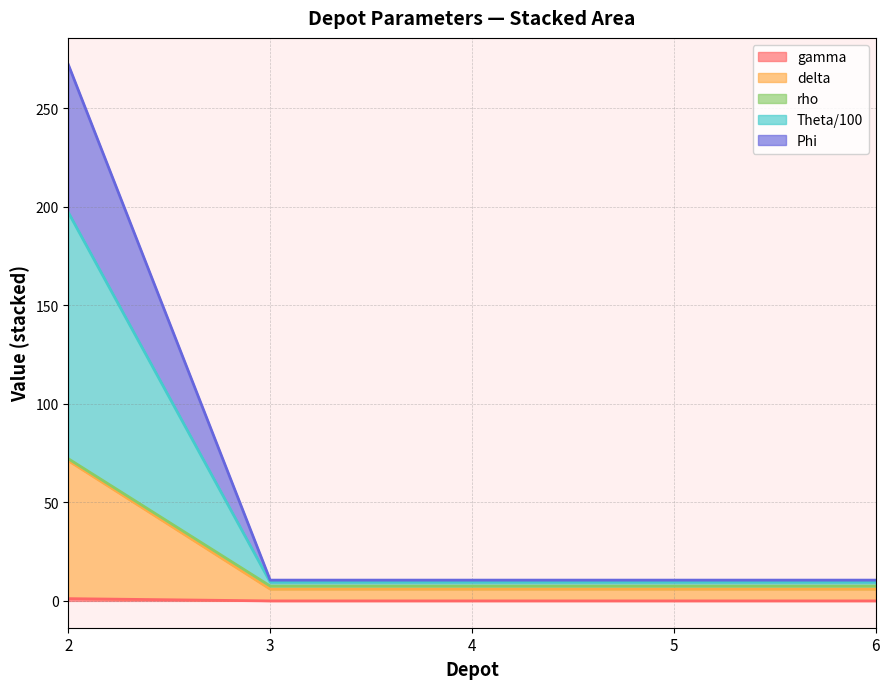

What is the maximum value for rho?

72.2